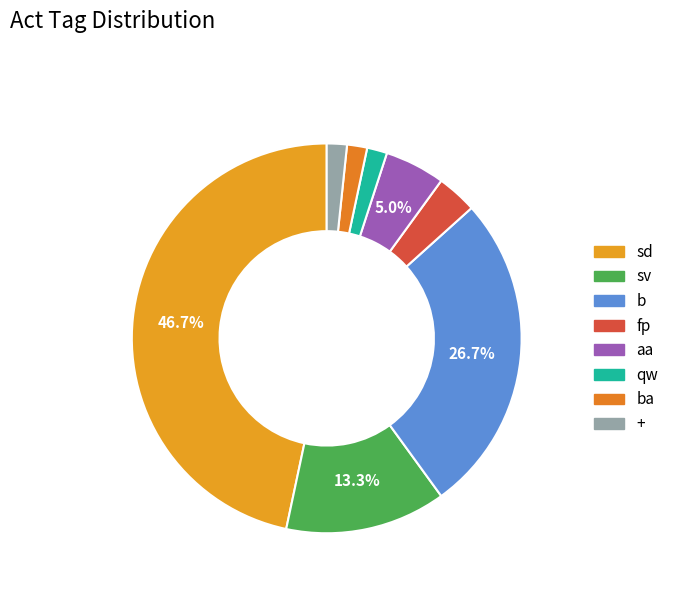

To the nearest percent, what is the difference between the + and b slice percentages?

25%